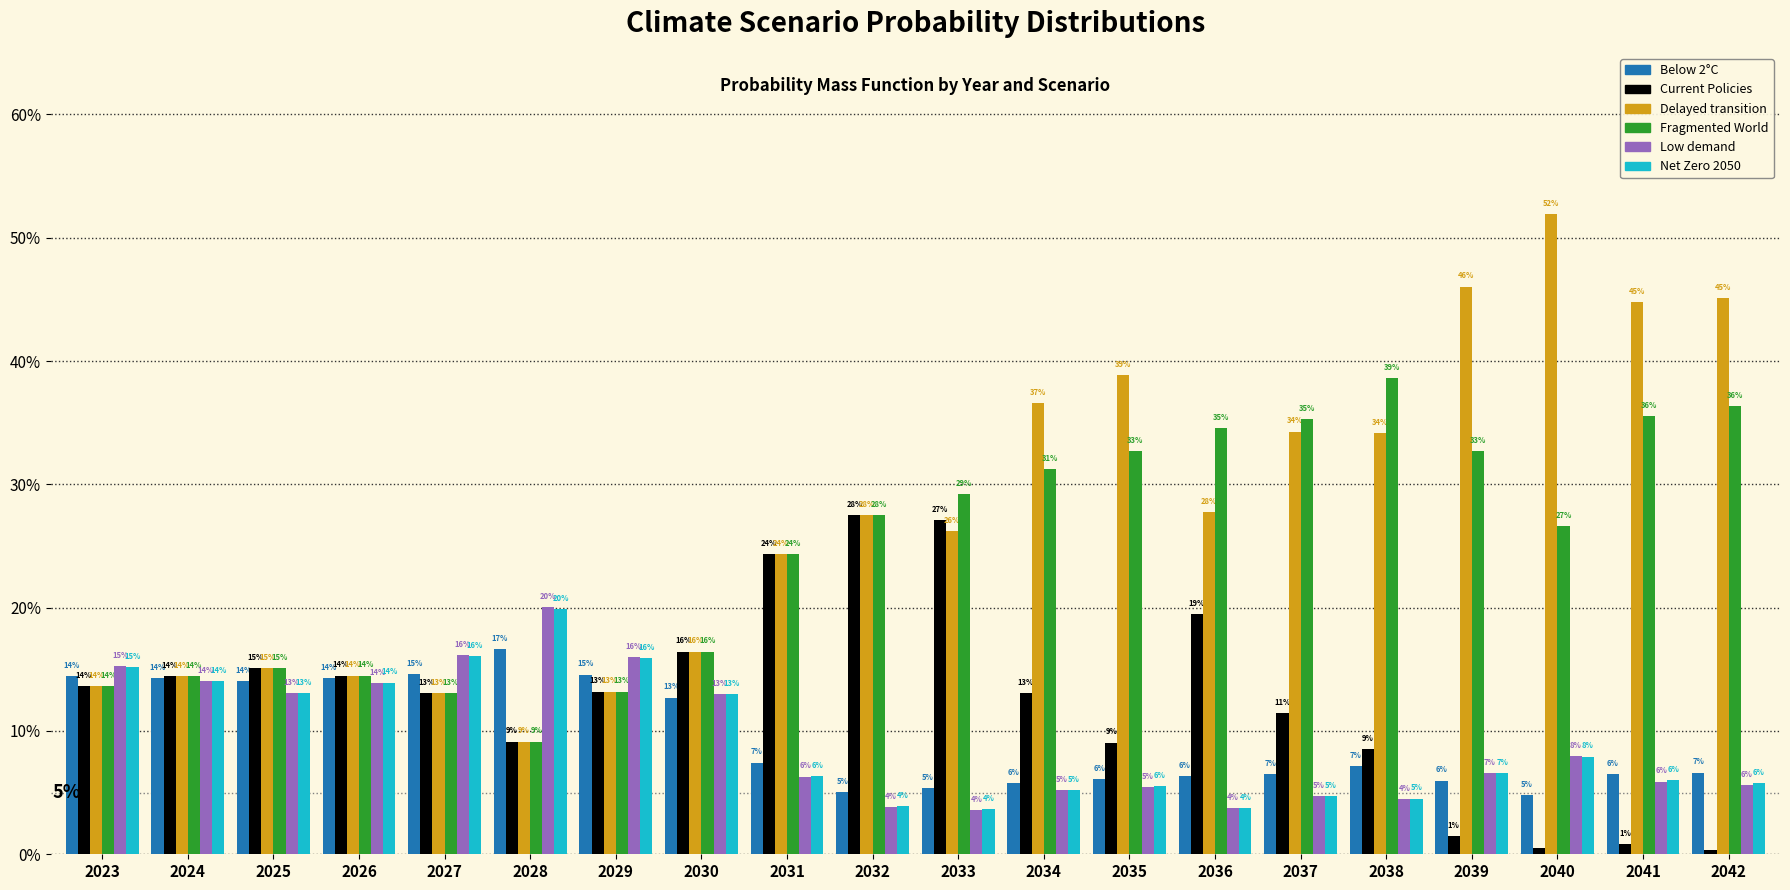

Does the chart contain any negative values?

No